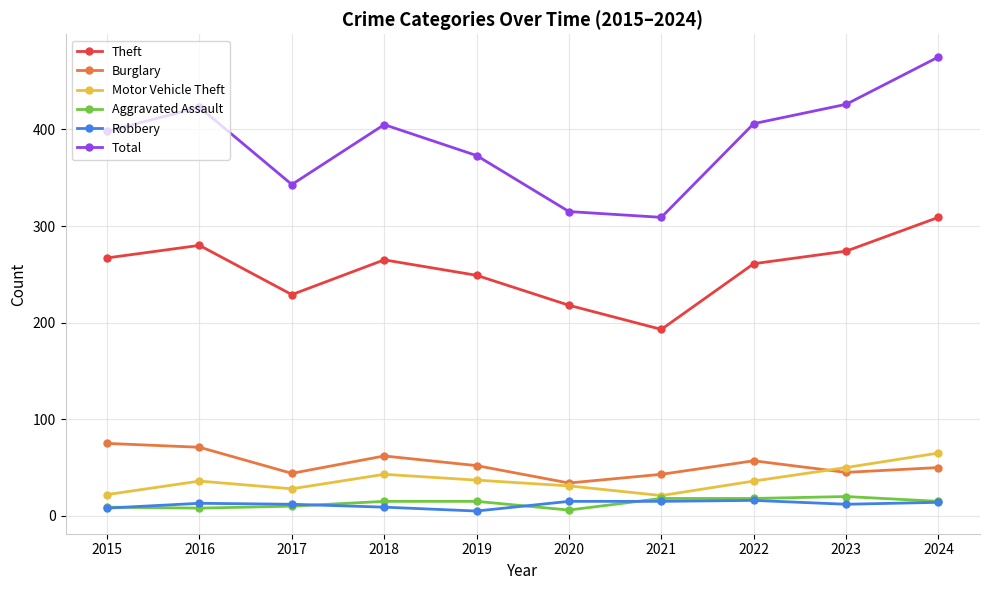

What is the difference between the maximum and minimum values in the Total series?

166